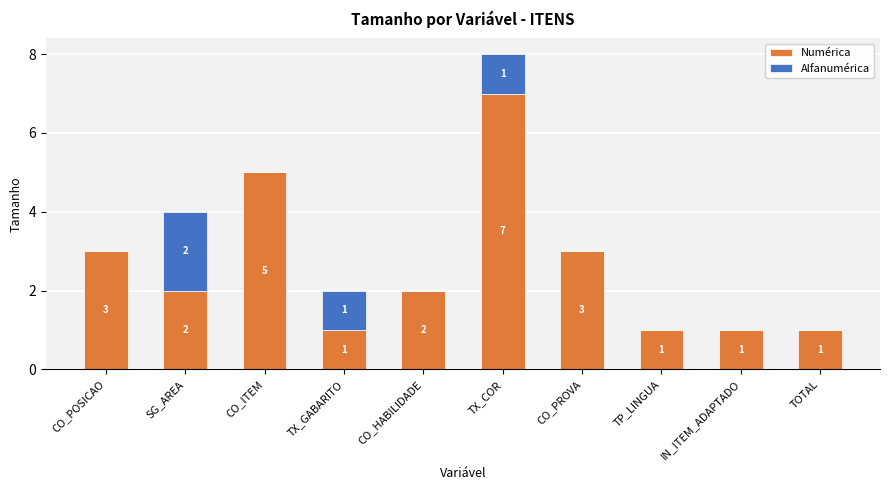

What is the sum of all Numérica values?

26